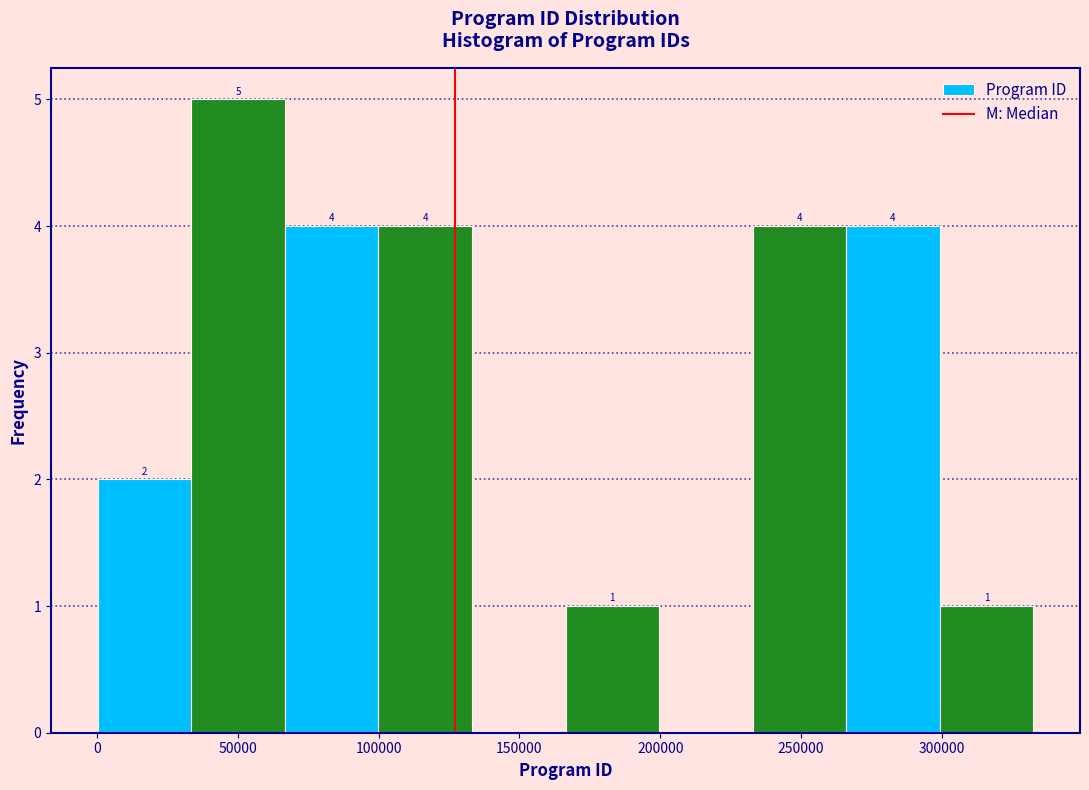

Over which range of the x-axis is the bar tallest?

35000 to 65000